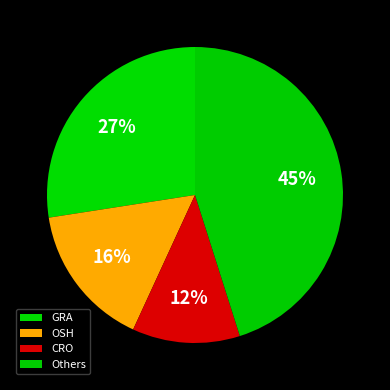

How many segments does this pie chart have?

4